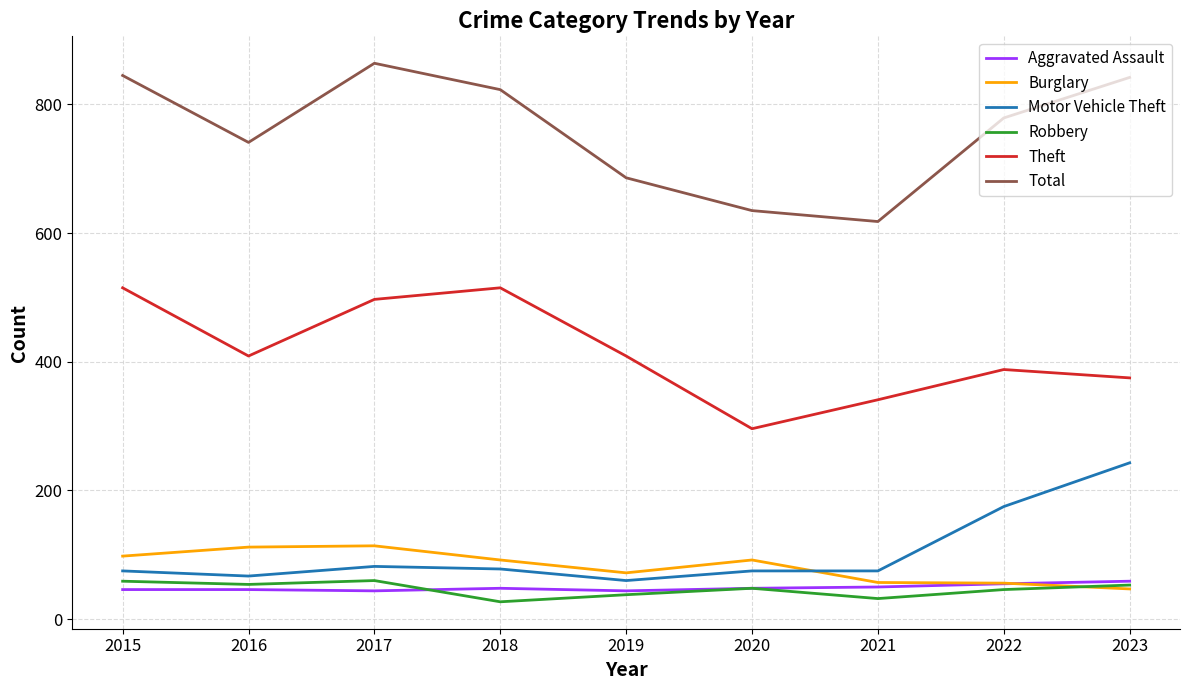

What is the difference between the maximum and second lowest values in the Total series?

229